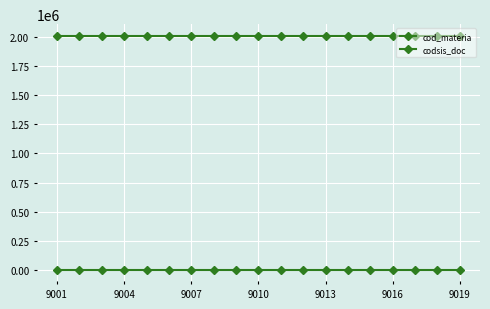

How many lines are shown in the chart?

2